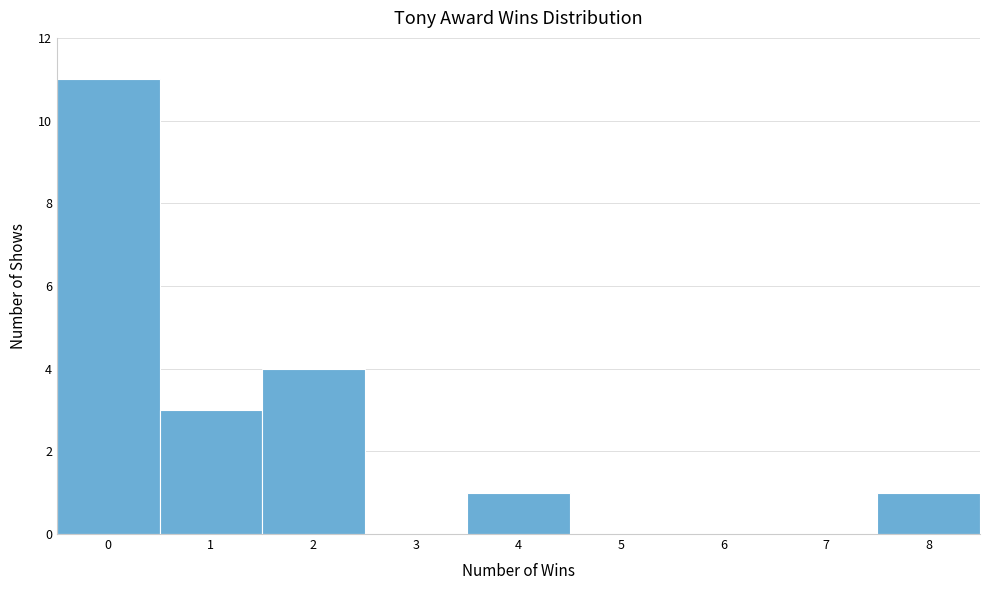

How tall is the bar that spans -0.5 to 0.5 on the x-axis? The values are not printed on the chart, so give them approximately, as read against the axis.

11